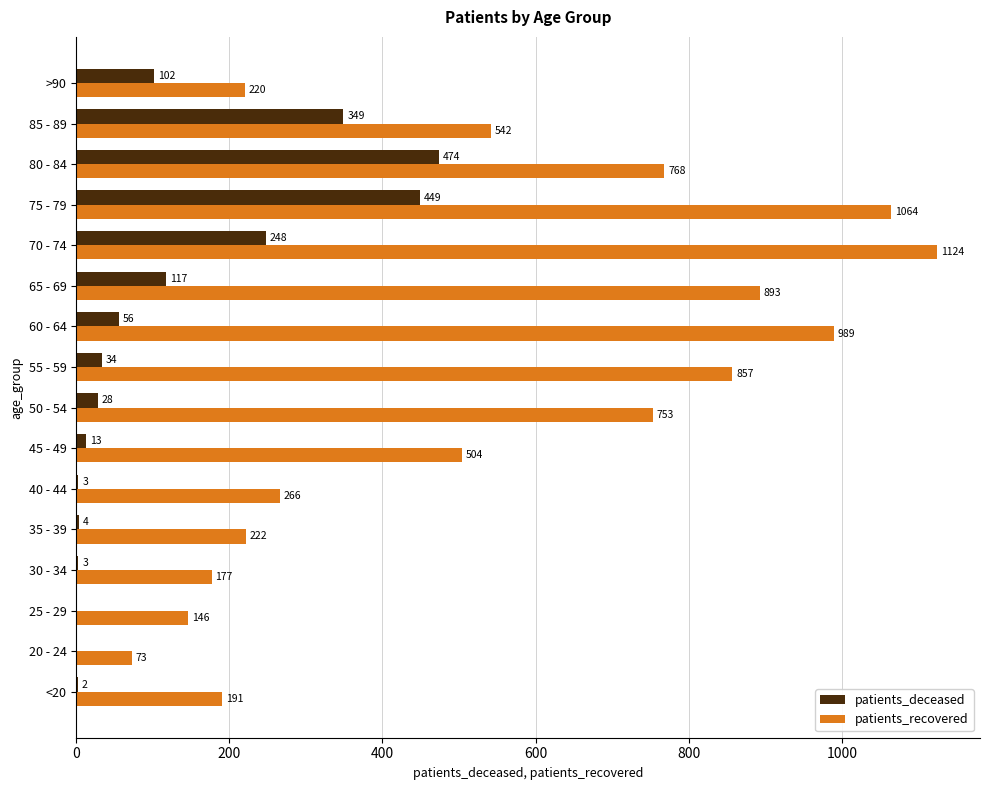

What is the maximum value shown in the chart?

1124